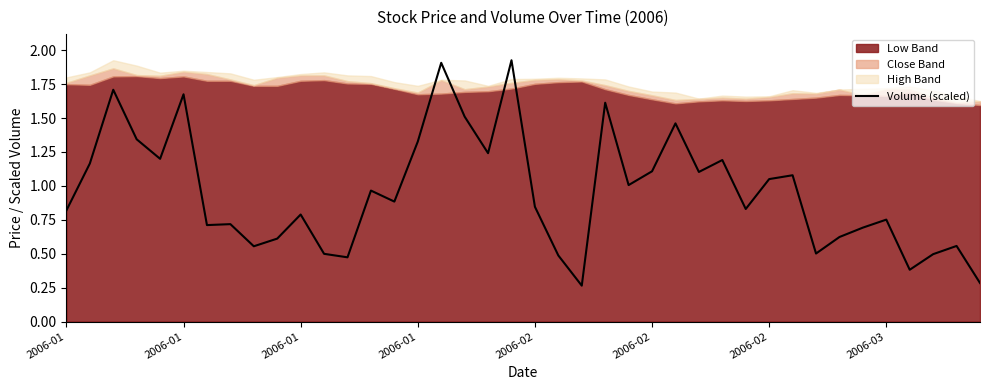

What is the maximum value shown in the chart?

1.9